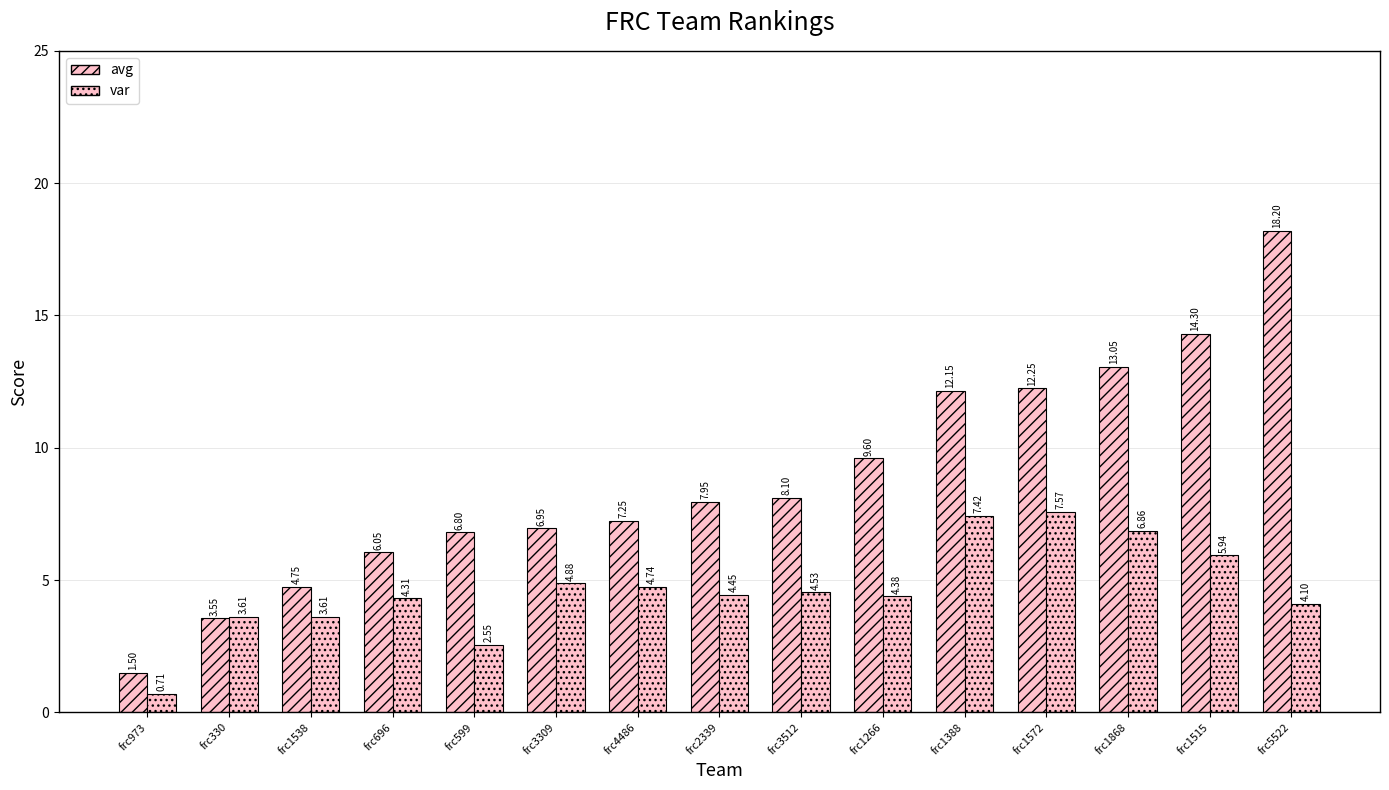

Where is avg nearest to the value 9?

frc1266